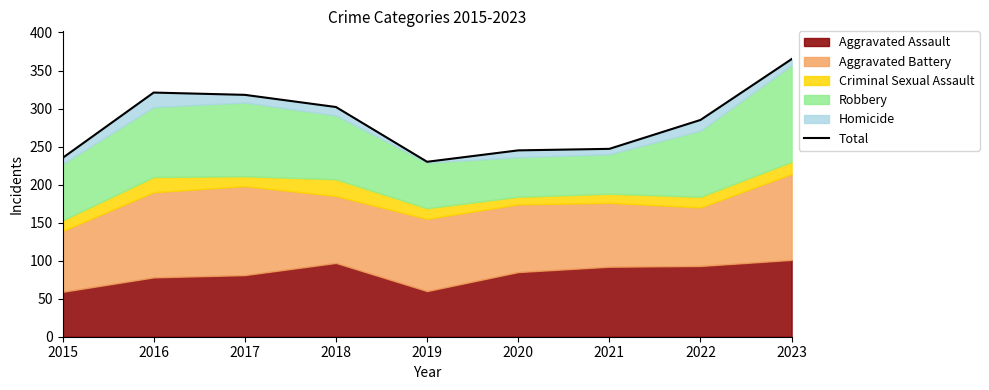

Does the chart display data point markers on the line(s)?

No